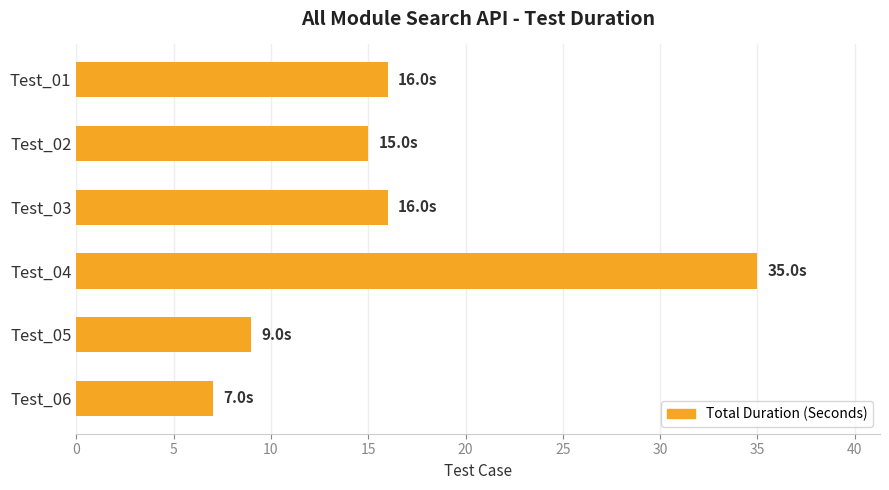

What is the sum of the values at Test_06 and Test_05?

16